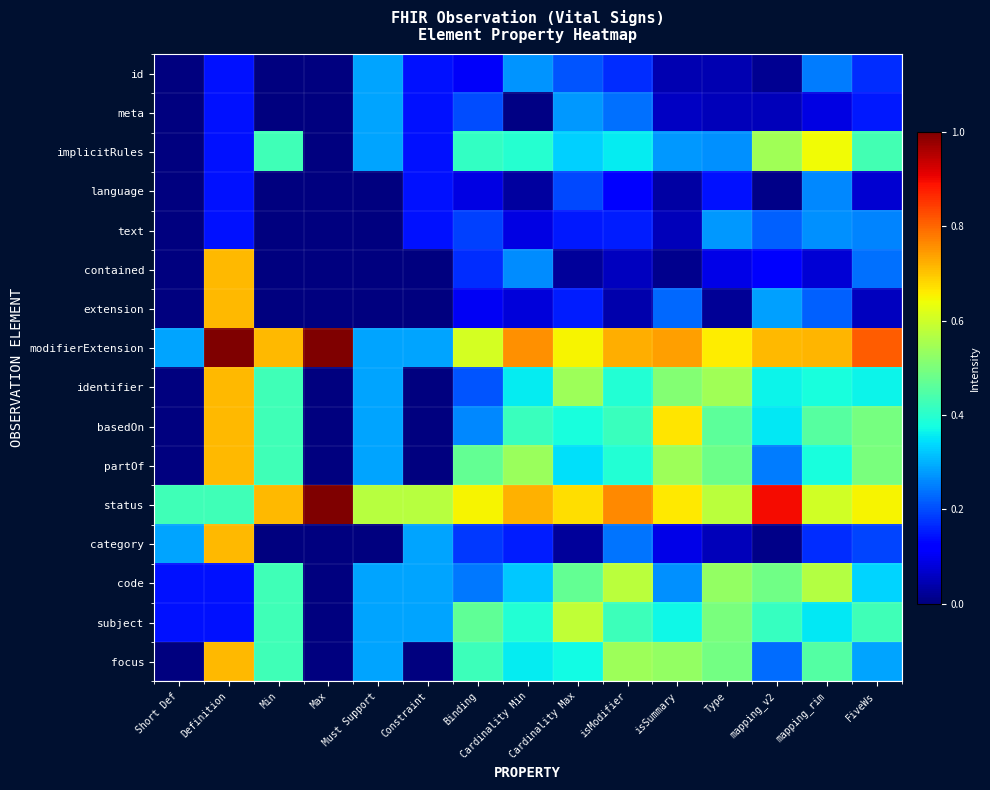

What is the difference between the highest and lowest values at Min?

0.7